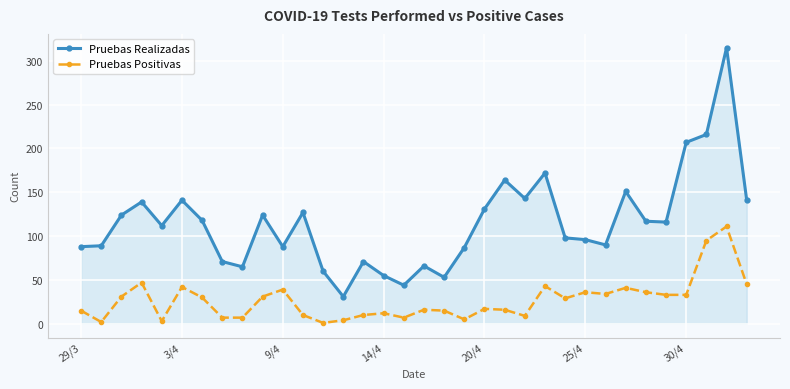

List the series in order of their overall mean, lowest first.

Pruebas Positivas, Pruebas Realizadas